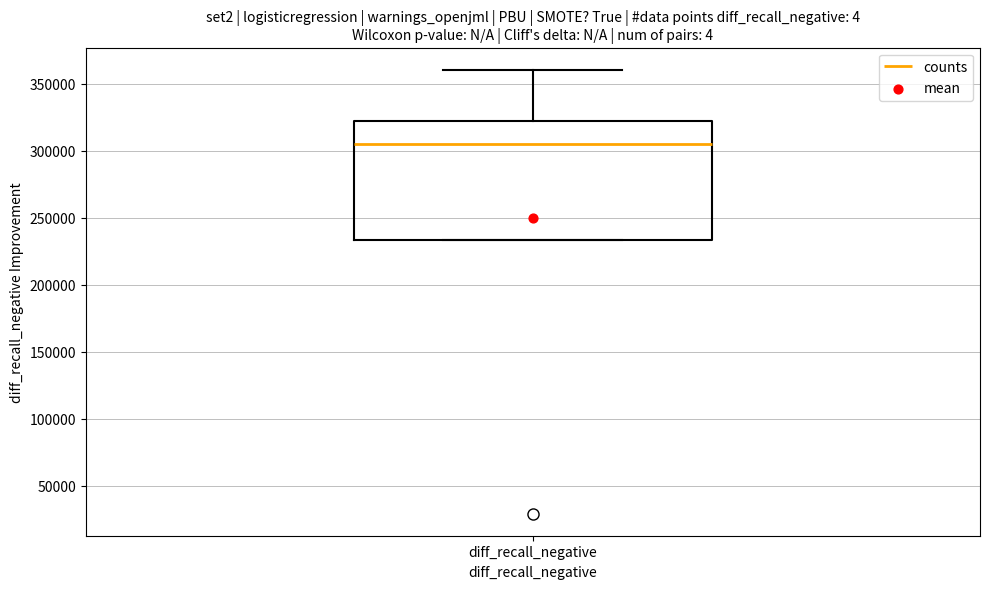

Transcribe this box plot: give where the median line is, the range the box spans, and where the two whiskers end, as read against the y-axis. The values are not printed on the chart, so give them approximately, as read against the axis.

median 305000, box 235000 to 320000, whiskers 235000 to 360000